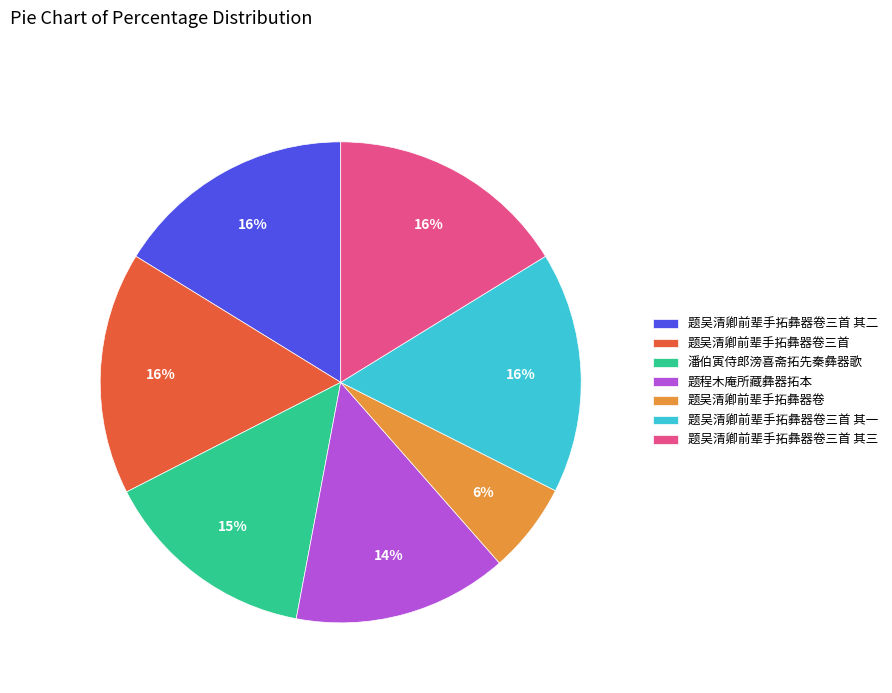

True or false: 潘伯寅侍郎滂喜斋拓先秦彝器歌 accounts for 8% of the total.

False